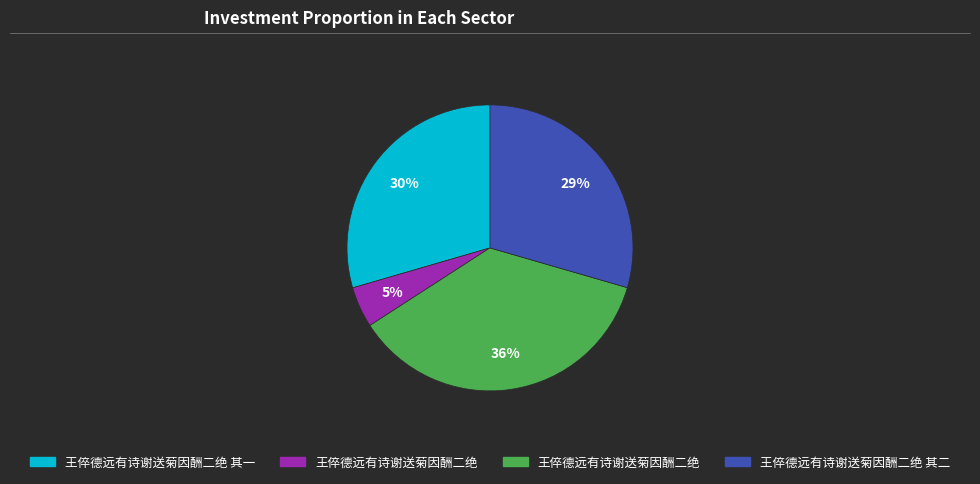

How many segments does this pie chart have?

4